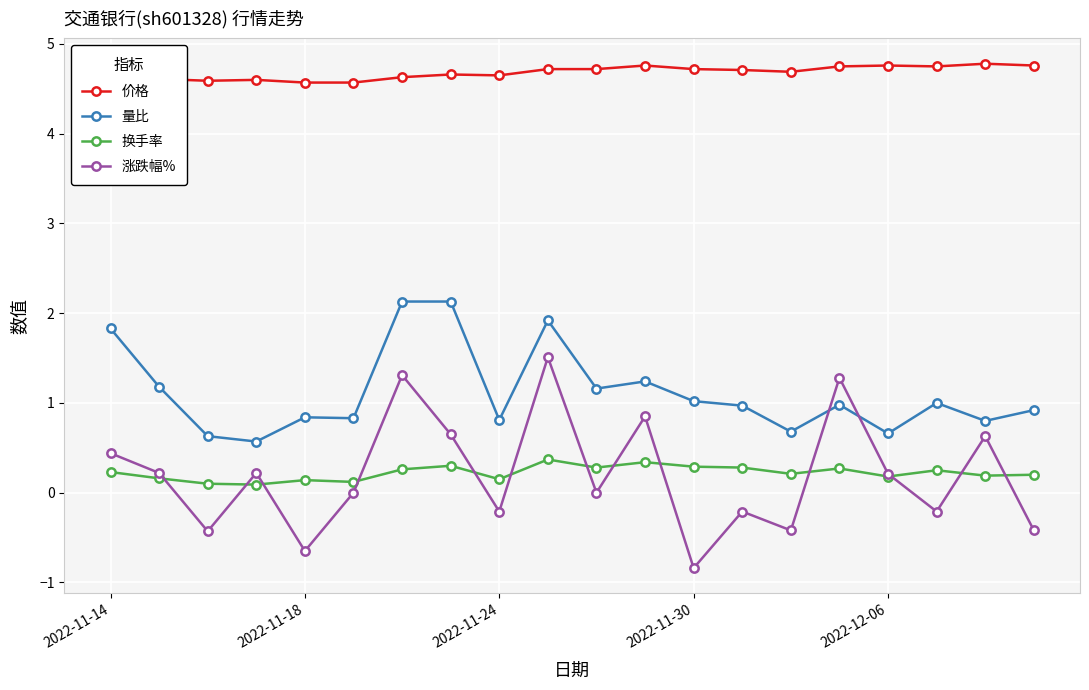

How many data points does each series have?

20